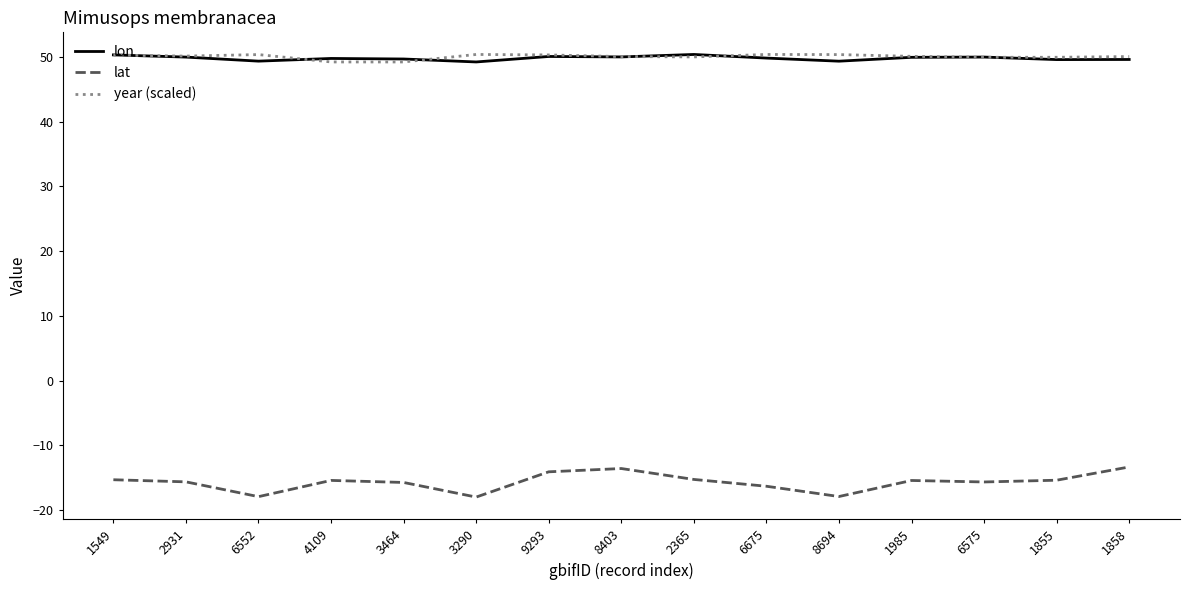

What is the minimum value for year (scaled)?

49.2